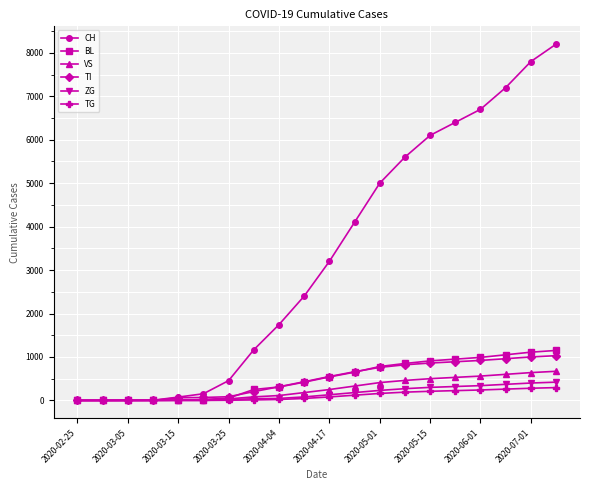

What is the highest value of the VS series?

670